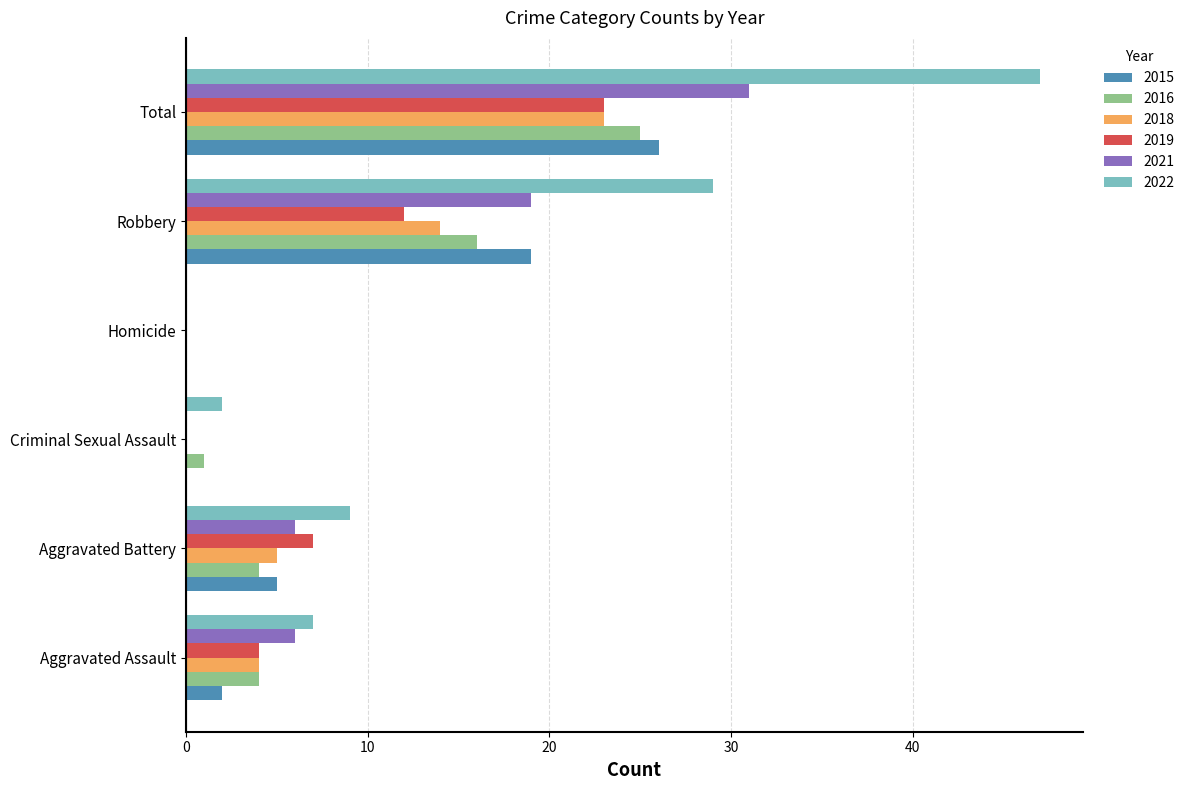

Where is 2019 nearest to the value 11?

Robbery